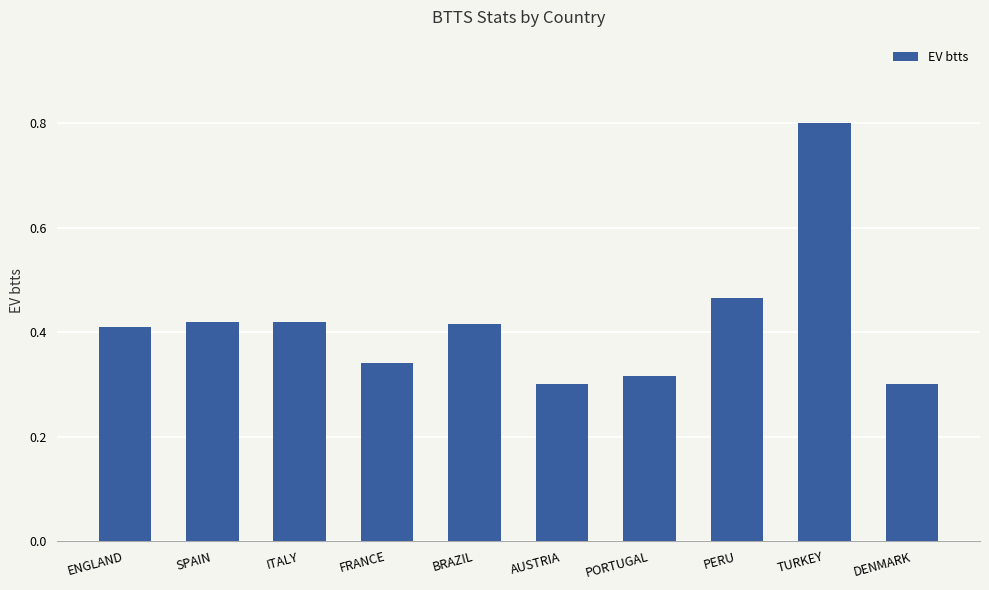

What is the difference between the second highest and minimum values?

0.2